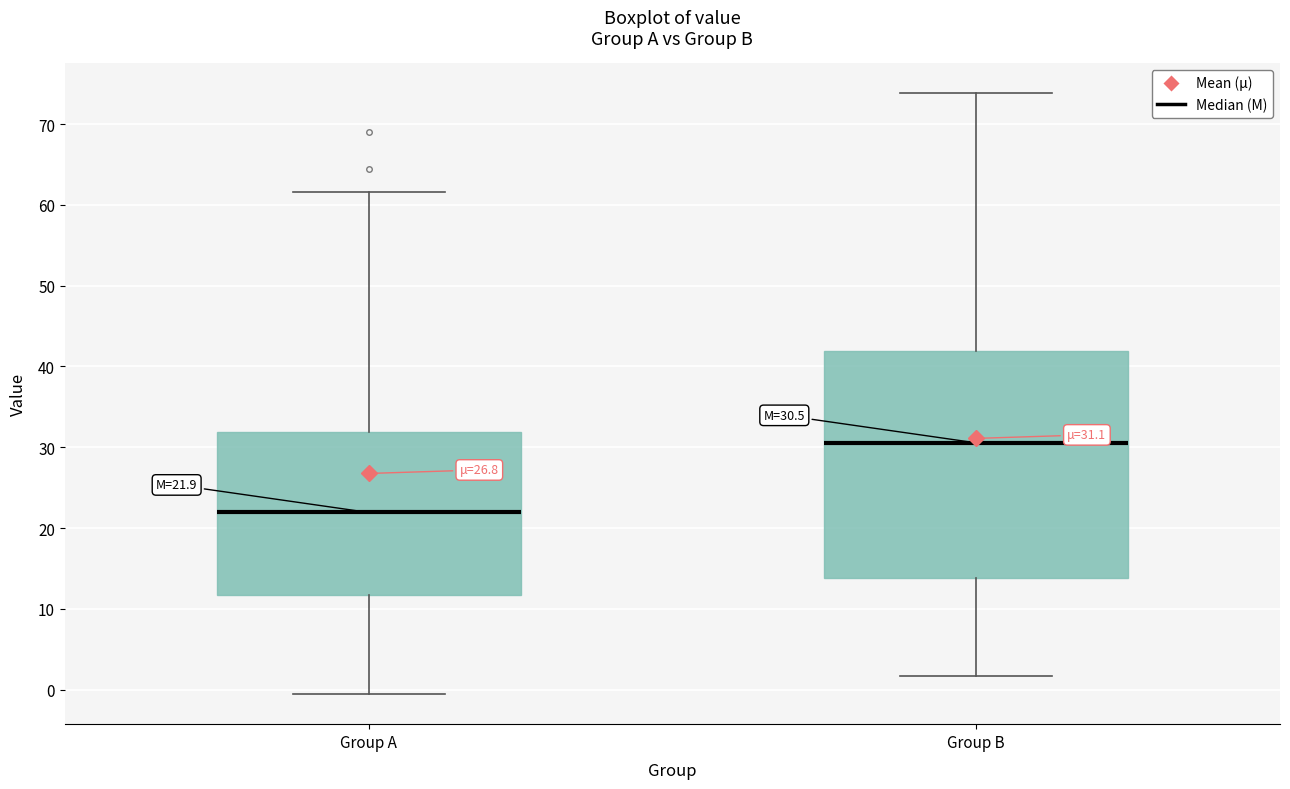

Which box is the tallest, from its lower edge to its upper edge?

Group B